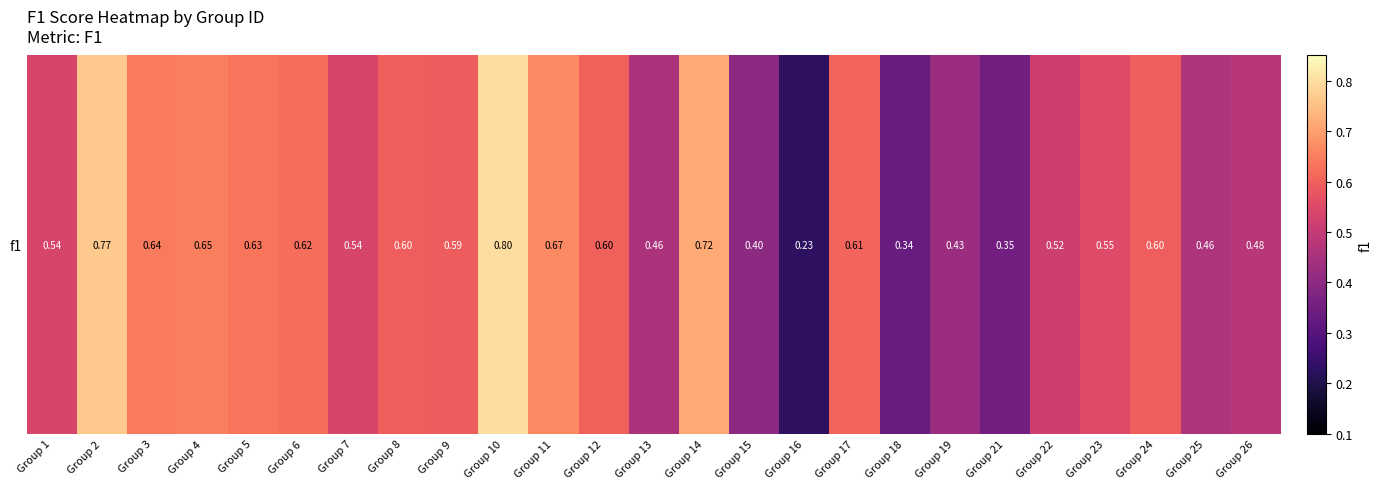

How many distinct data groups are displayed?

1